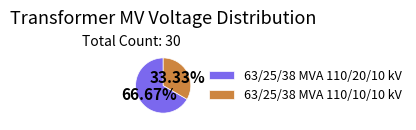

Is 63/25/38 MVA 110/20/10 kV the majority of the pie?

Yes